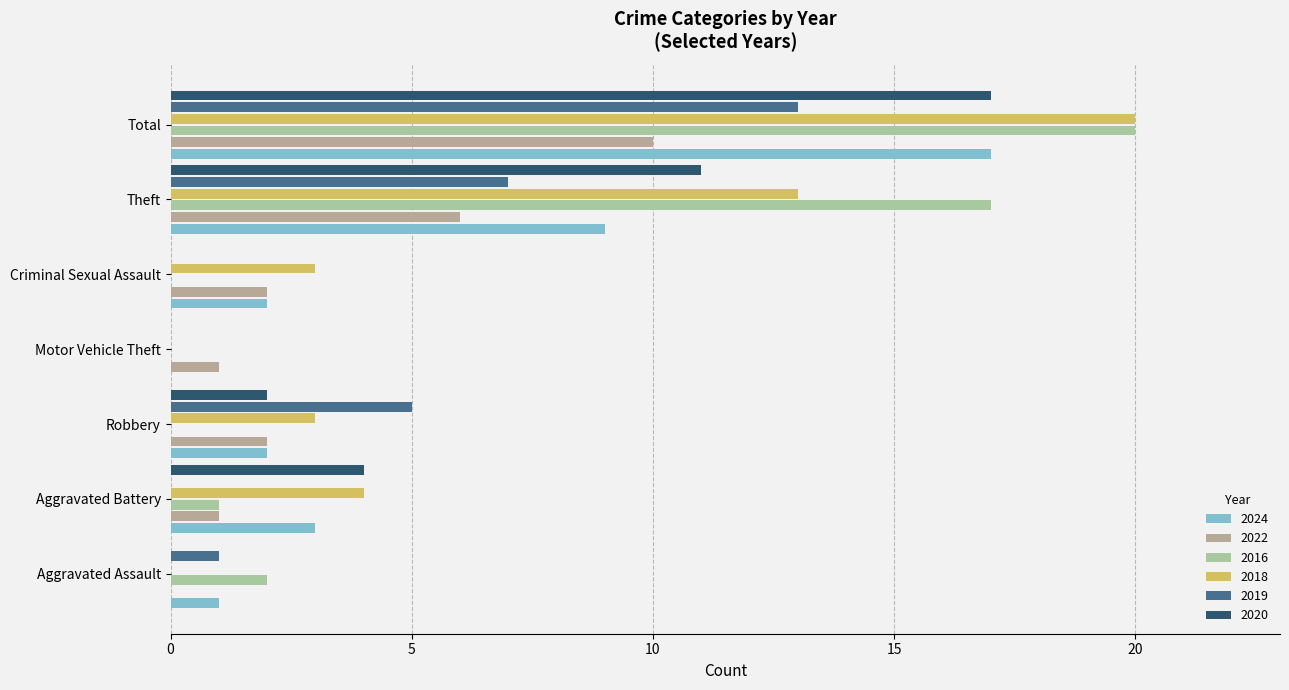

How many categories are shown in the chart?

7